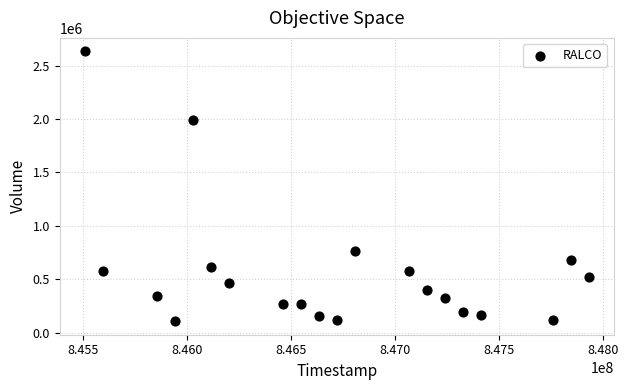

What is the range of X values (max minus min)?

2419200